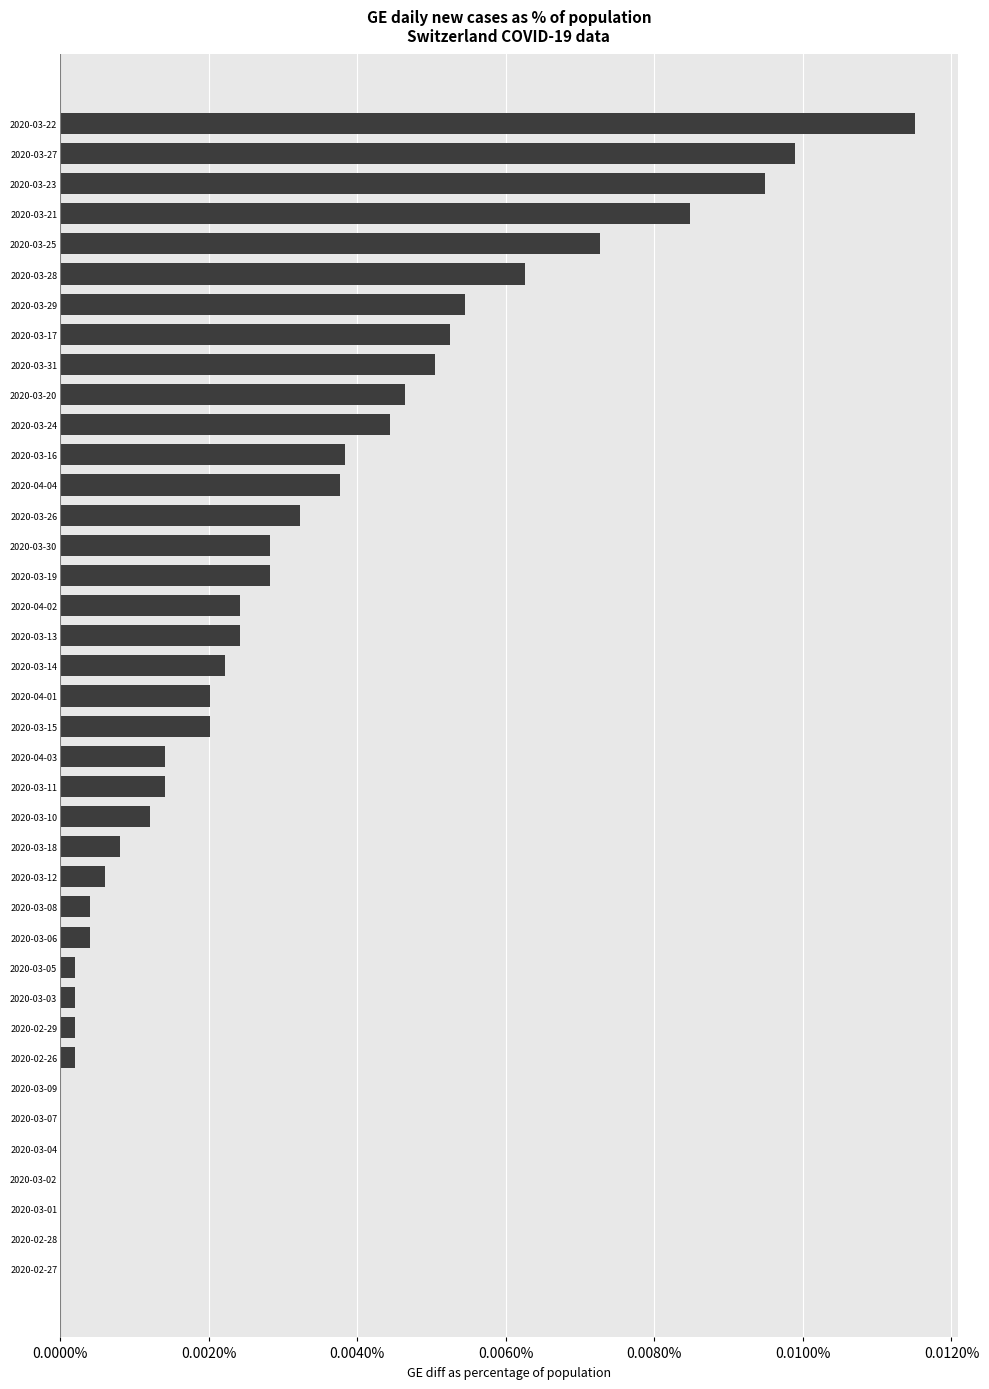

At which category does the chart reach its peak across all series?

2020-03-22